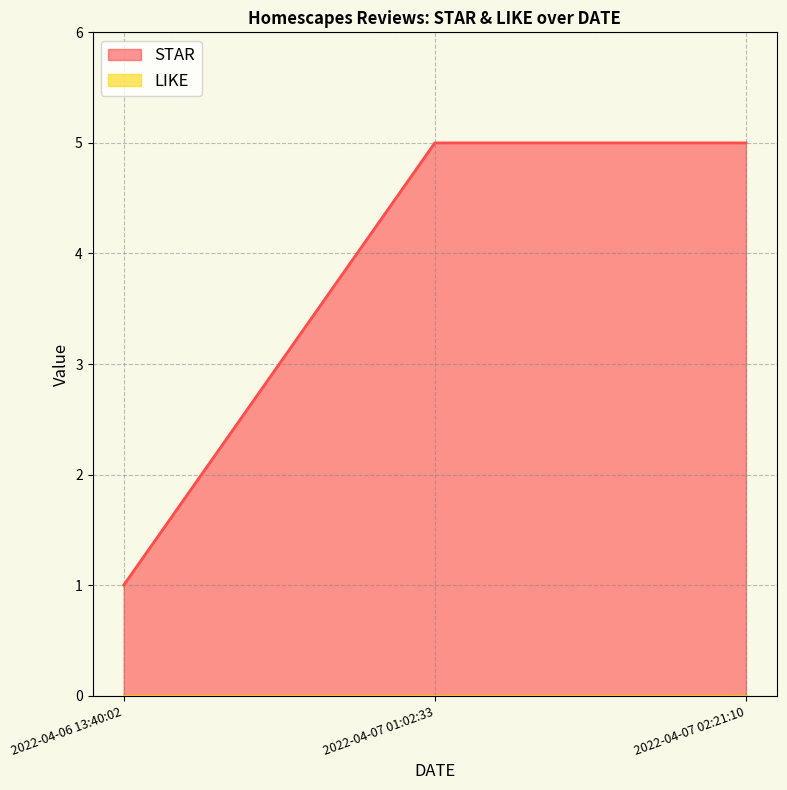

Reading left to right, list all the values displayed in this chart.

2022-04-06 13:40:02=1	2022-04-07 01:02:33=5	2022-04-07 02:21:10=5